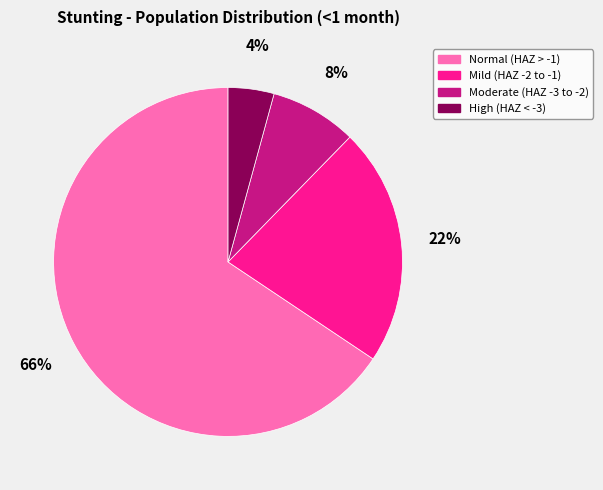

Is it true that Normal (HAZ > -1) is 66% of the pie?

True